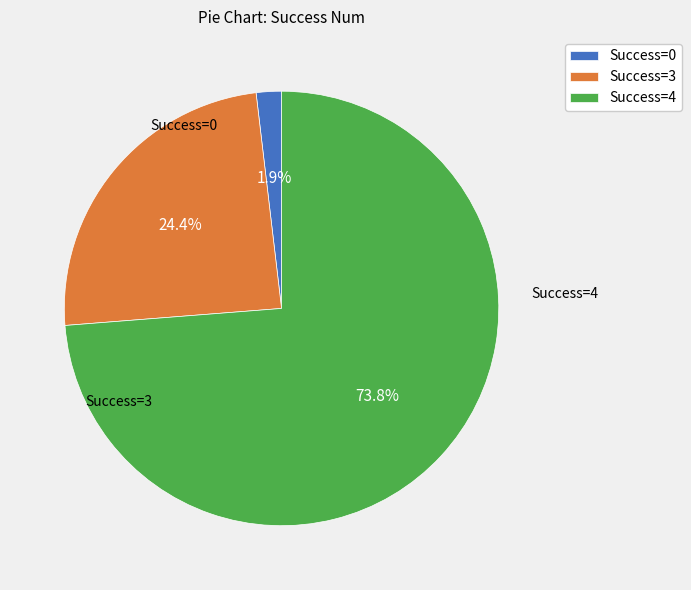

What is the majority slice?

Success=4